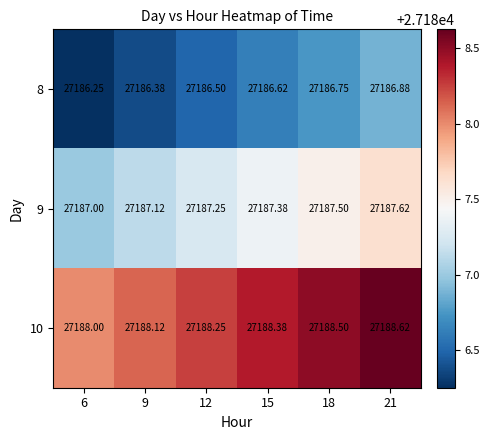

Is the value of 9 at 9 greater than the value of 8 at 9?

Yes